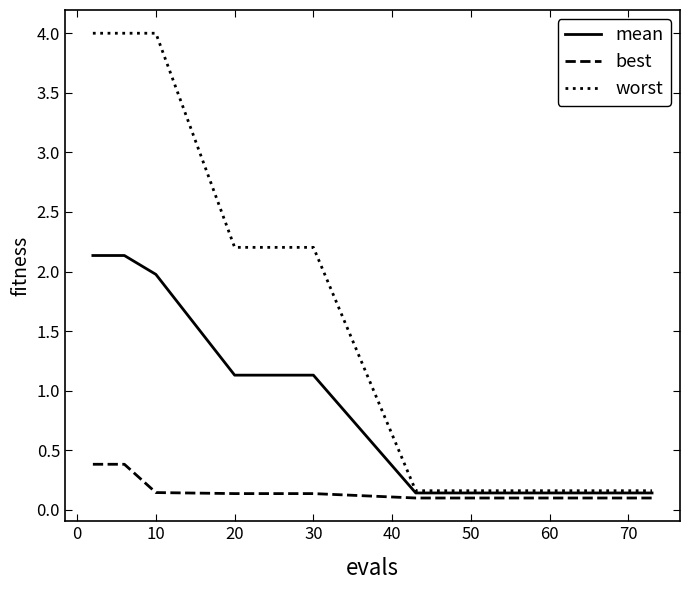

Count the number of data series in this chart.

3